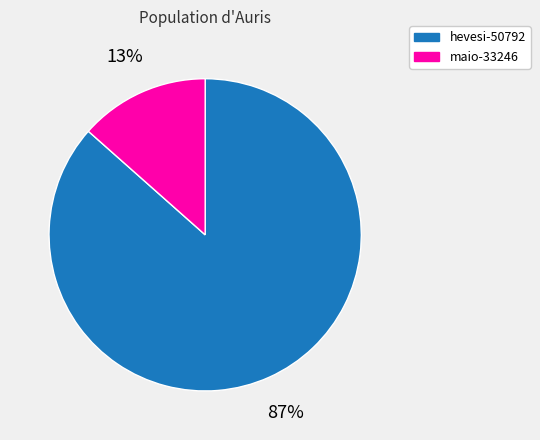

Does any single category account for the majority?

Yes